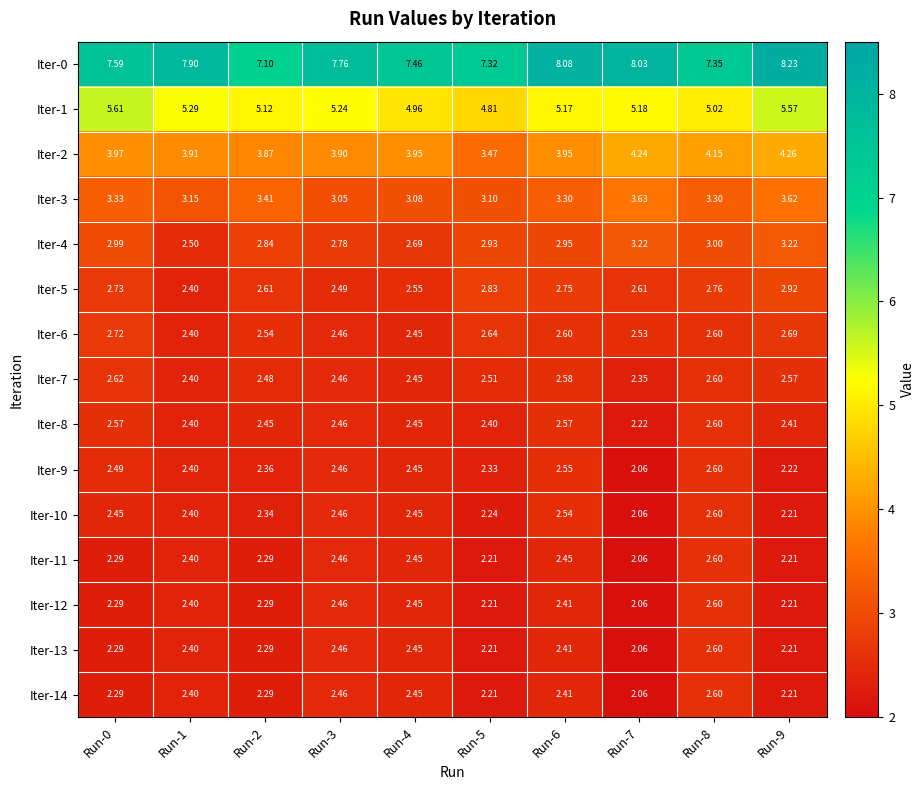

Is the value of Iter-3 at Run-3 greater than the value of Iter-13 at Run-0?

Yes